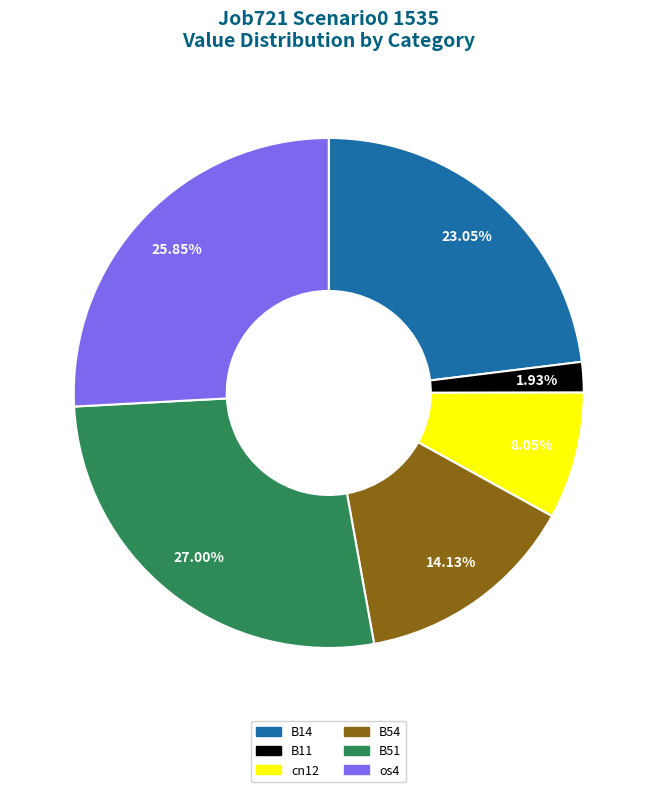

Does any single category account for the majority?

No